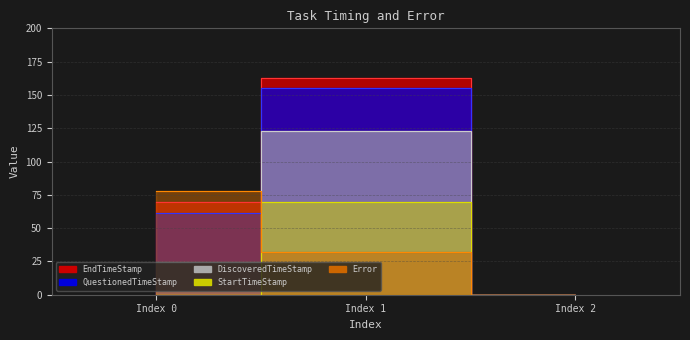

How many distinct data groups are displayed?

5